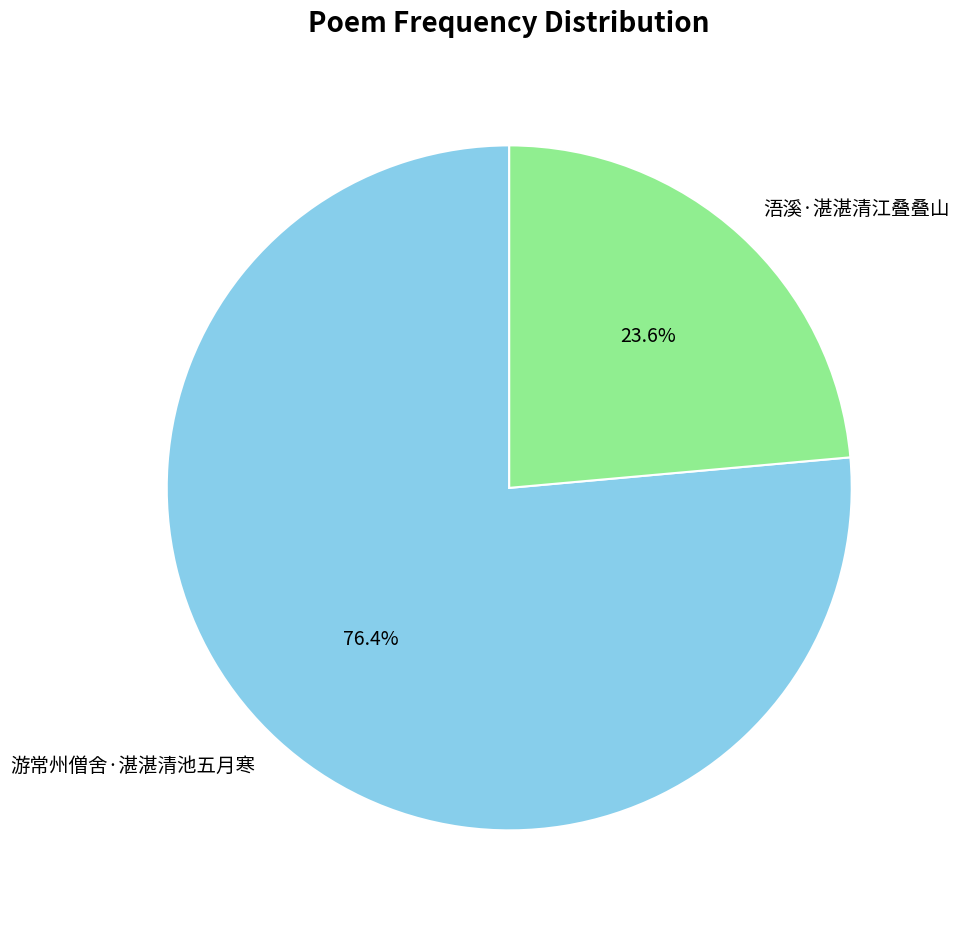

Which slice is the largest?

游常州僧舍·湛湛清池五月寒